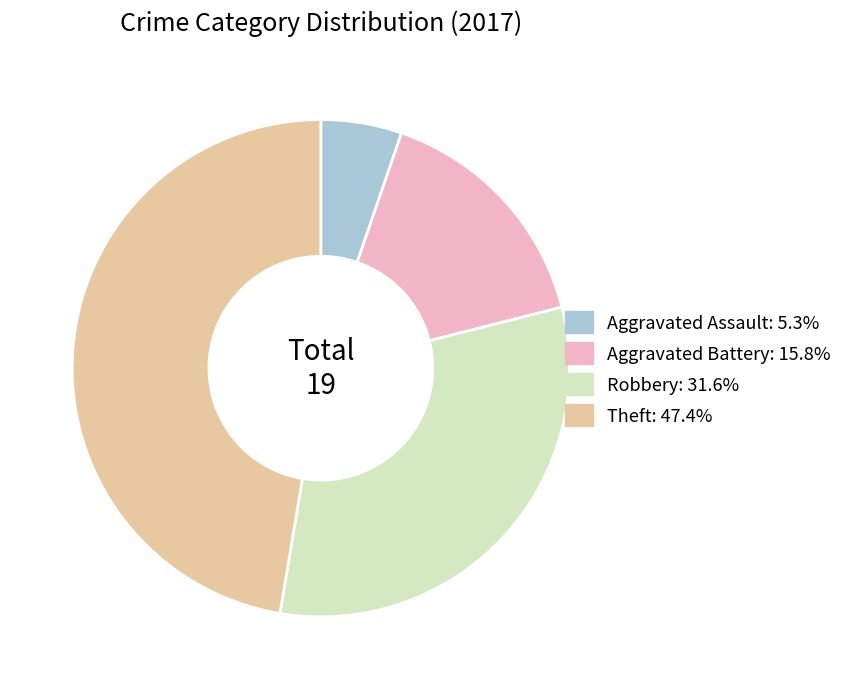

Is the sum of Aggravated Battery: 15.8% and Theft: 47.4% greater than half?

Yes